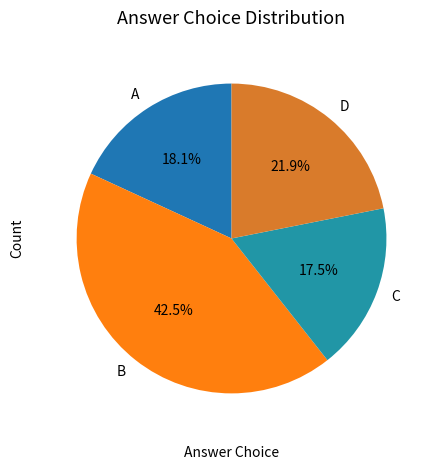

Which has a higher value, A or C?

A